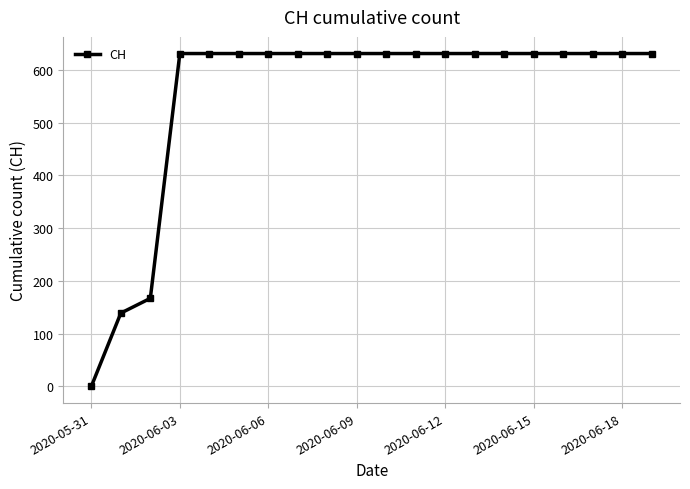

What is the value of the 13th point from the left?

631